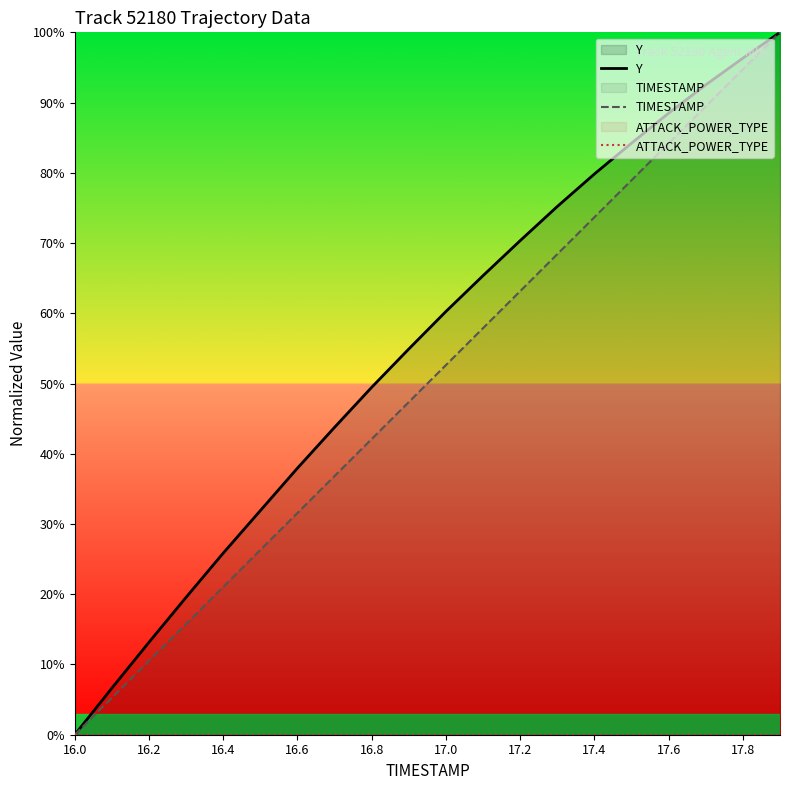

At which label does TIMESTAMP reach its minimum?

16.0